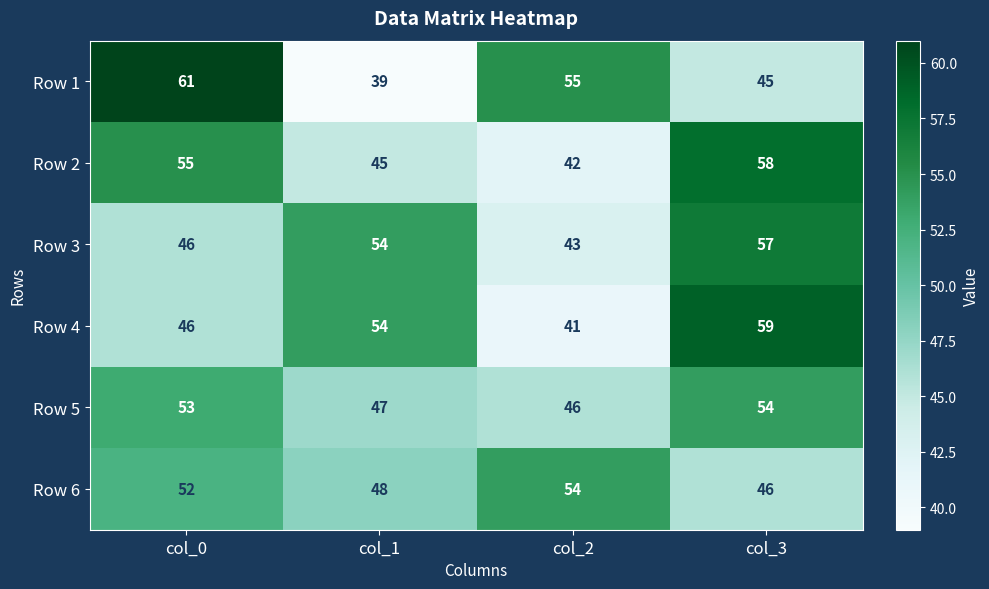

What is the sum of the Row 3 values at col_2 and col_1?

97